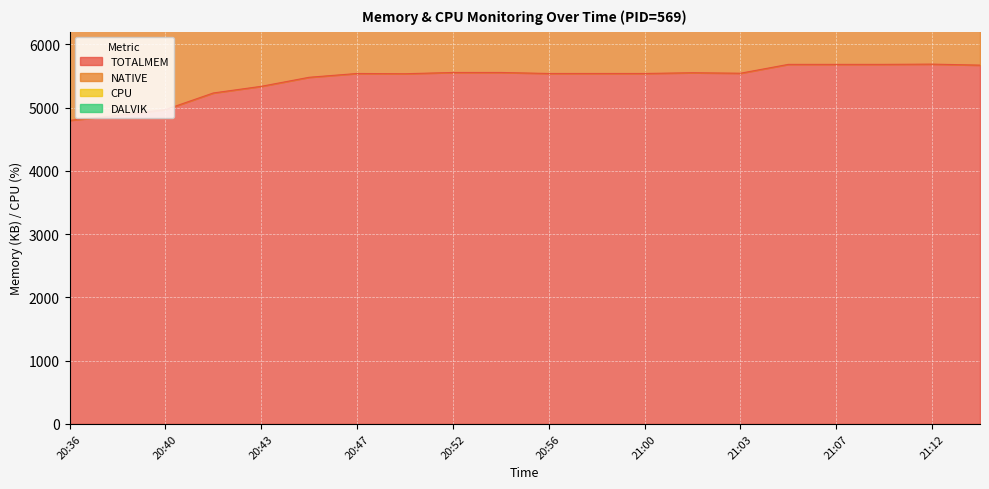

Reading left to right, list all the values displayed in this chart.

TOTALMEM: 4799.0	4877.0	4969.0	5232.0	5337.0	5480.0	5540.0	5536.0	5556.0	5556.0	5540.0	5540.0	5540.0	5552.0	5544.0	5684.0	5684.0	5684.0	5688.0	5672.0
NATIVE: 8715.0	8869.0	9045.0	9572.0	9781.0	10068.0	10188.0	10181.4	10222.2	10220.0	10188.0	10189.6	10188.0	10212.0	10196.0	10468.0	10468.0	10468.0	10476.0	10448.0